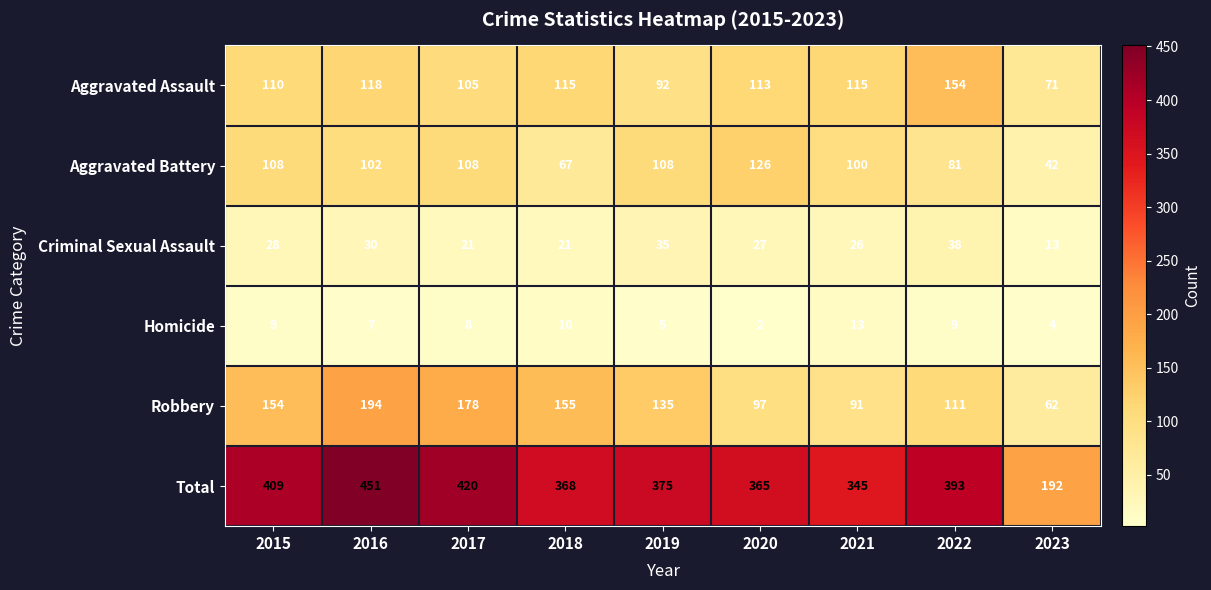

Where does the Criminal Sexual Assault series first go above 27?

2015